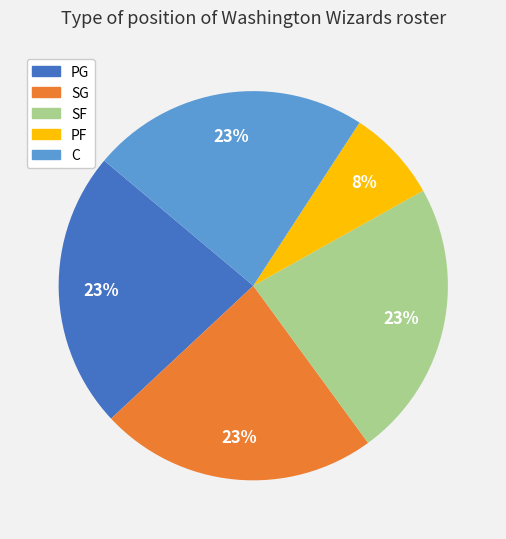

Do PG and C together represent more than half of the pie?

No